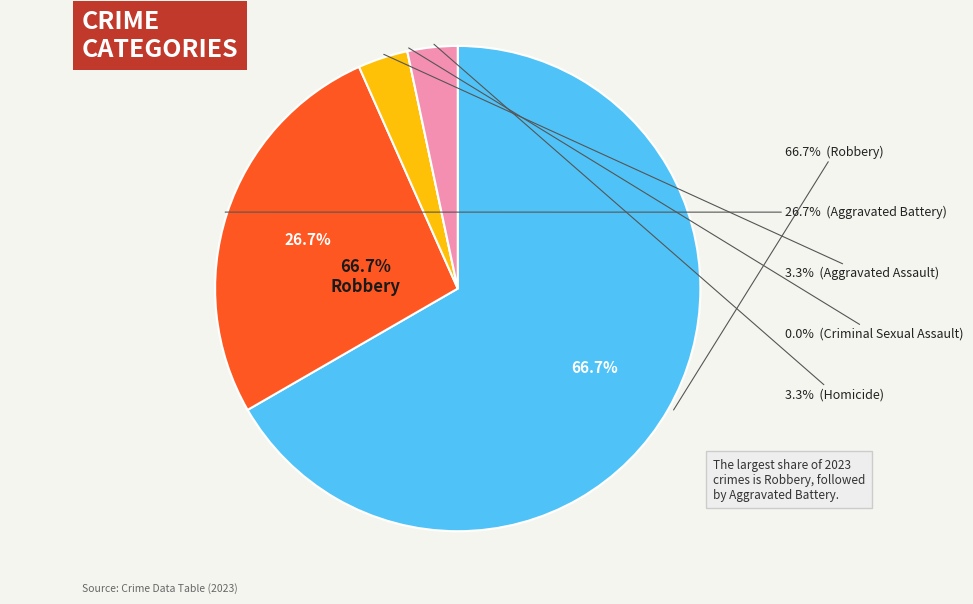

Which has a higher value, Aggravated Assault or Robbery?

Robbery